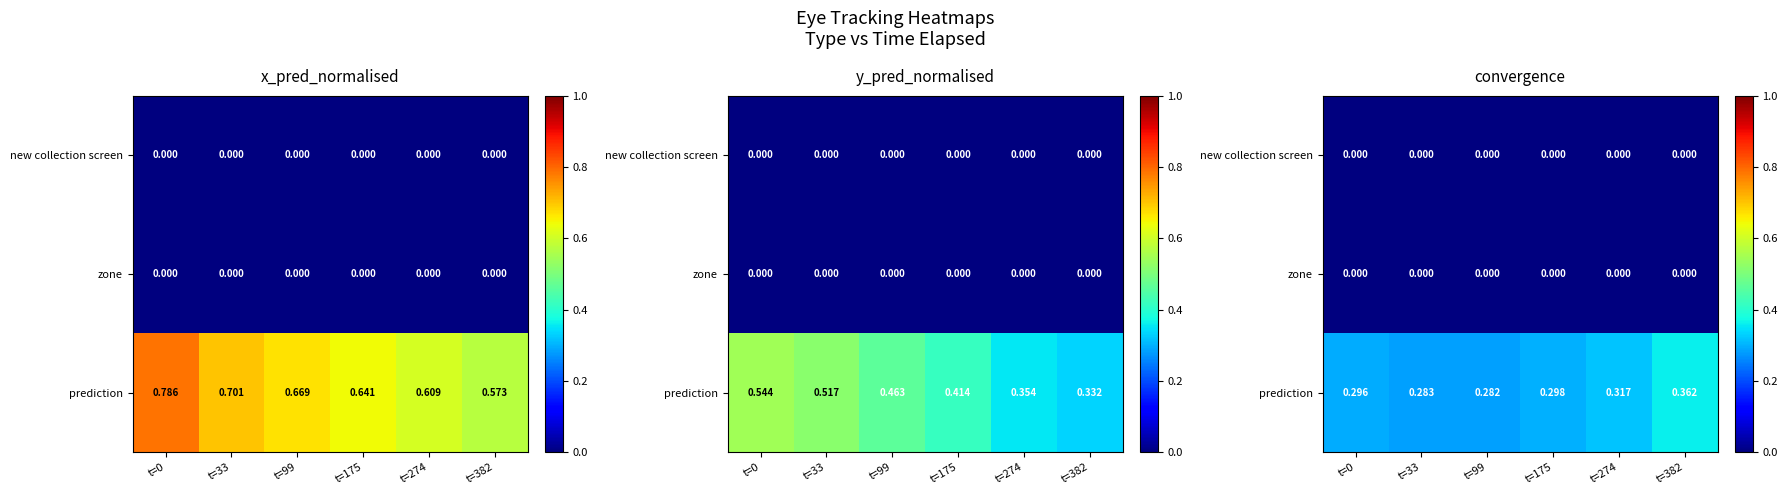

What is the sum of the prediction values at t=33 and t=99?

0.6